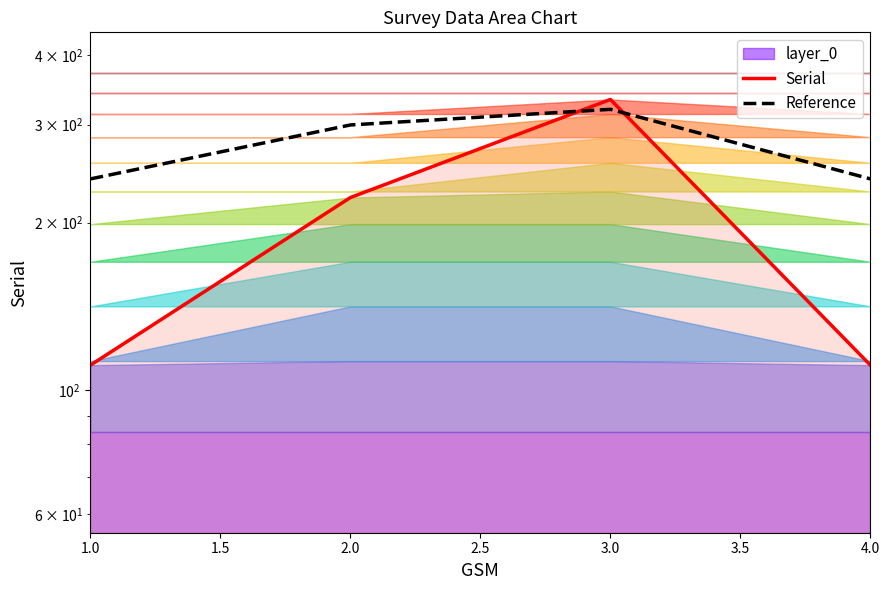

Which series has the largest range (max minus min)?

Serial